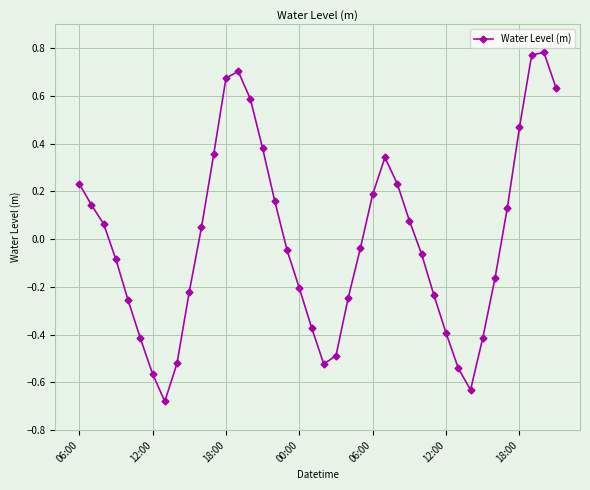

What is the difference between the maximum and minimum values?

1.5